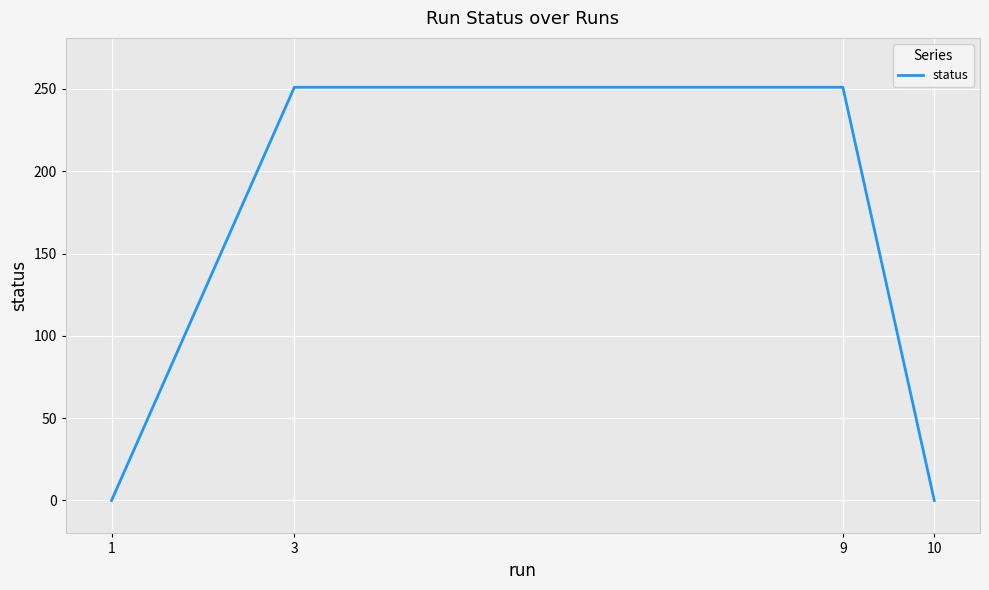

Reading left to right, list all the values displayed in this chart.

0	251	251	0